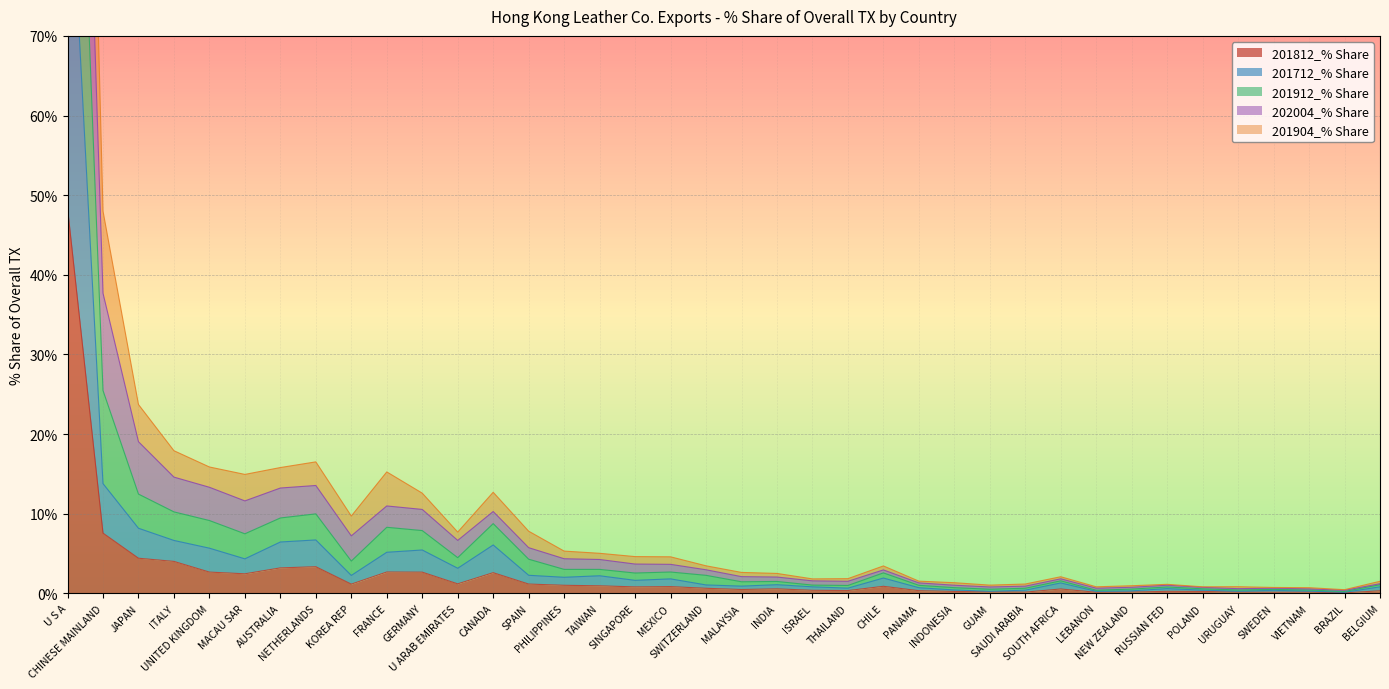

What is the difference between the maximum and minimum values in the 201712_% Share series?

97.8